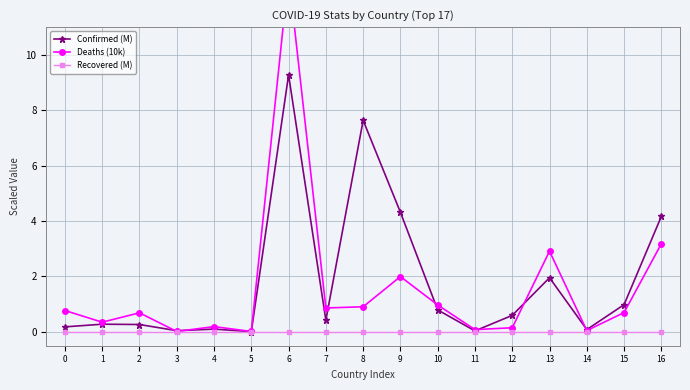

Between 3 and 1, which is larger?

1